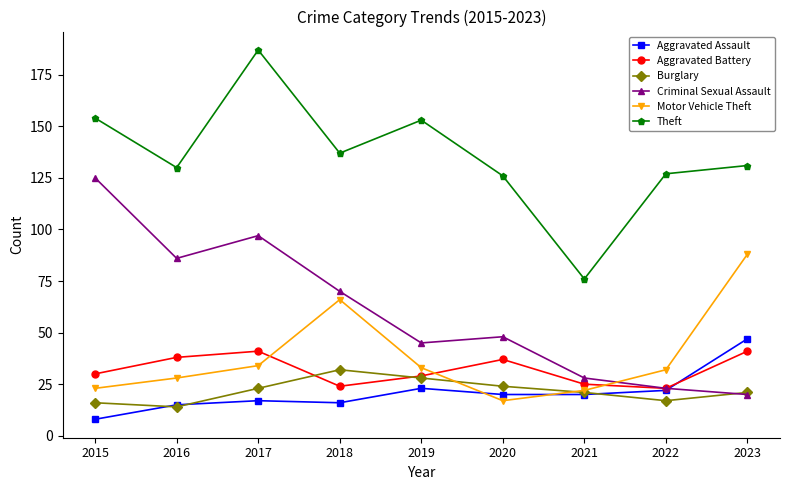

What is the difference between the second highest and minimum values in the Aggravated Assault series?

15